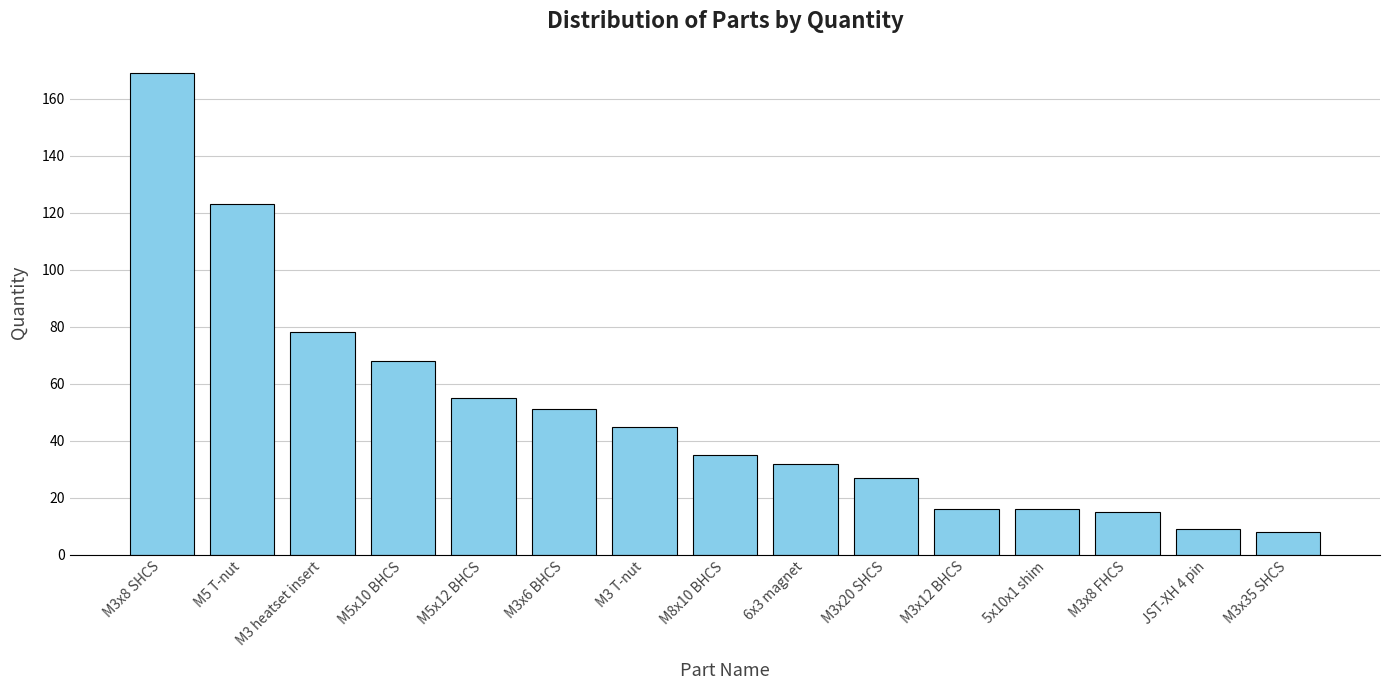

How many data points does each series have?

15